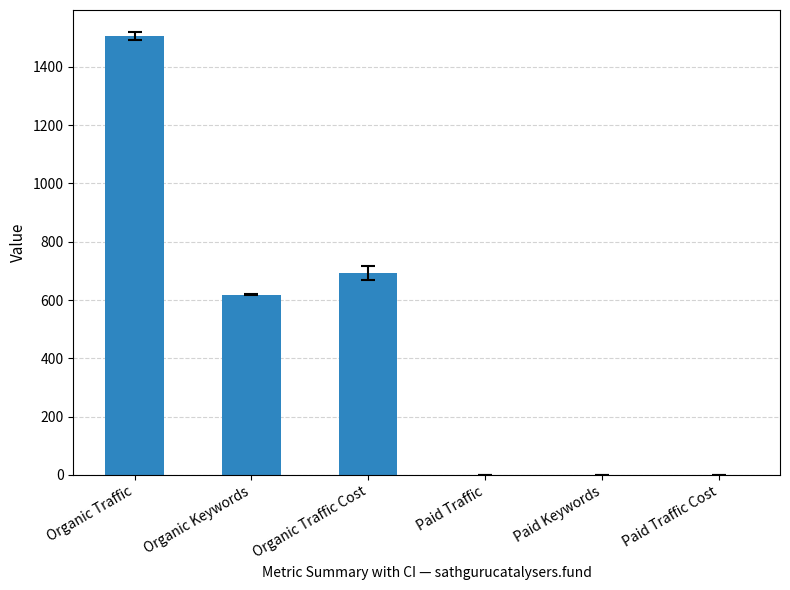

Is it true that the value at Paid Keywords is 0?

True